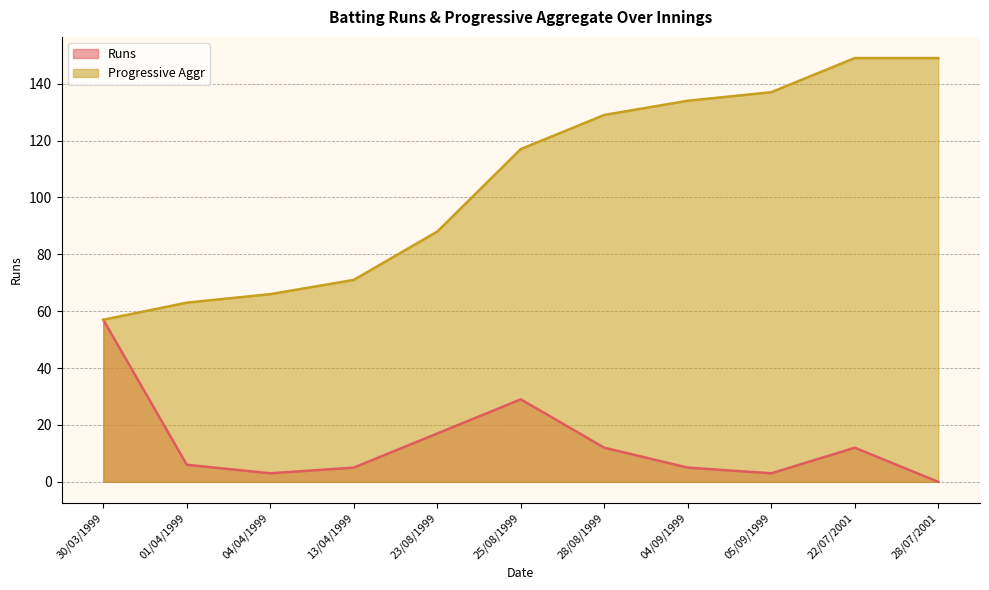

What is the value of the Progressive Aggr point at the 5th from the left?

88